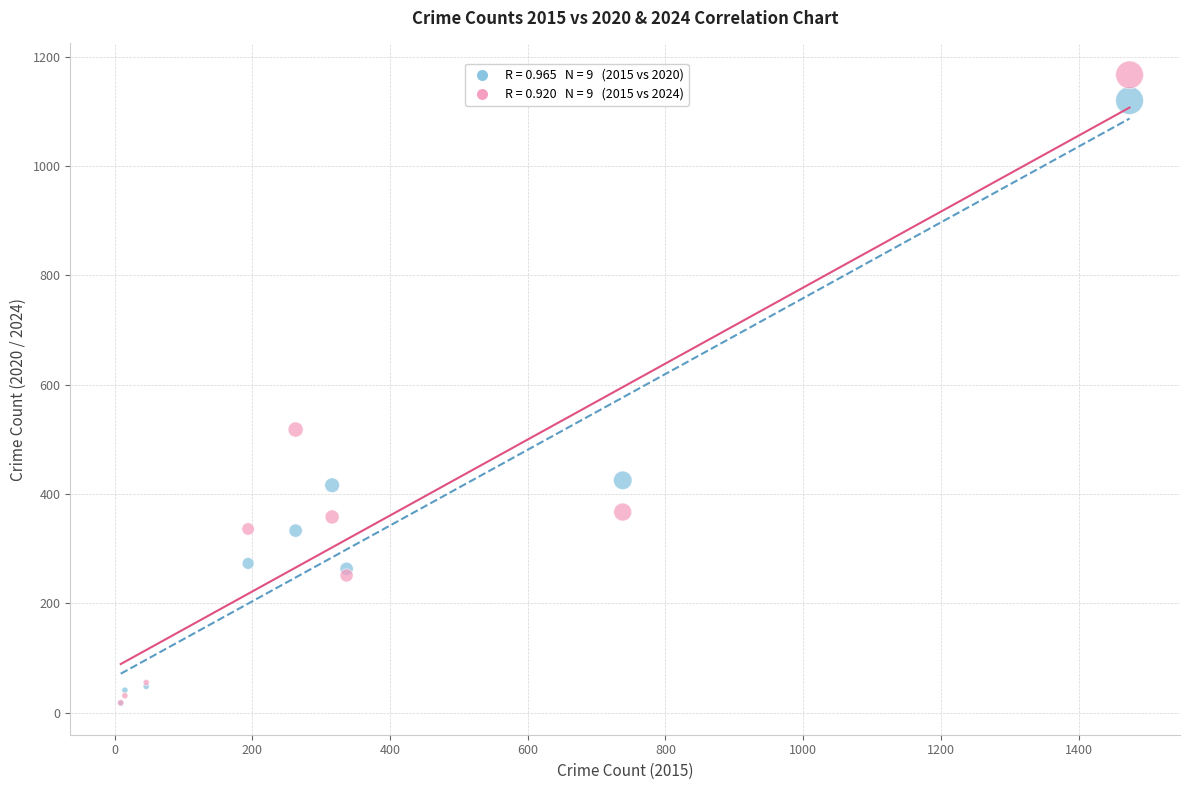

Across all series, what Y value is closest to 592?

518